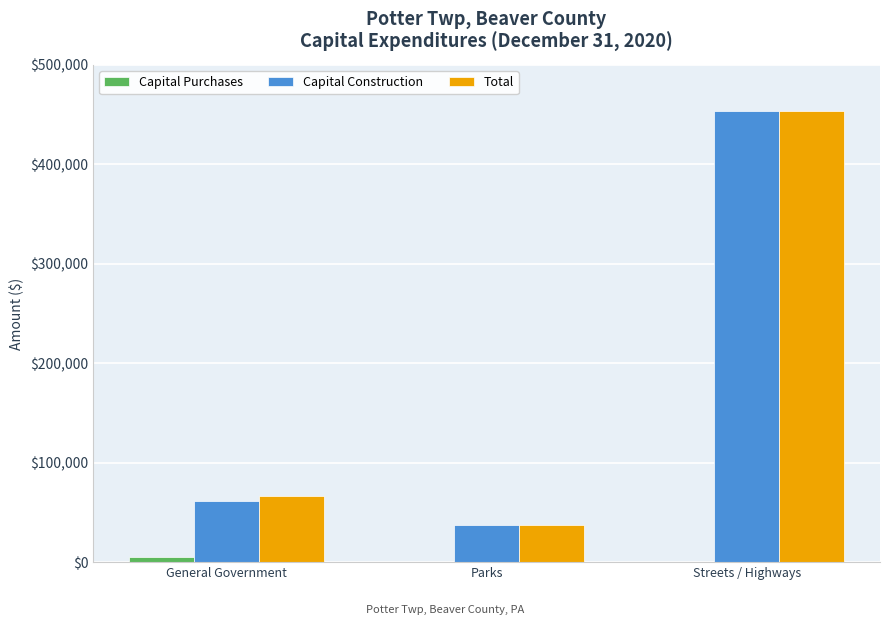

What is the greatest value displayed?

453282